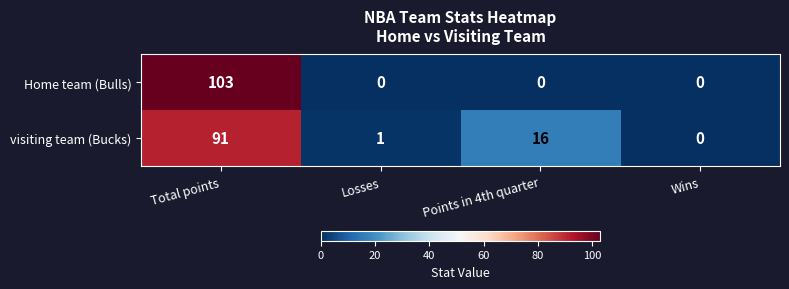

The value of visiting team (Bucks) at Points in 4th quarter is 16. True or false?

True